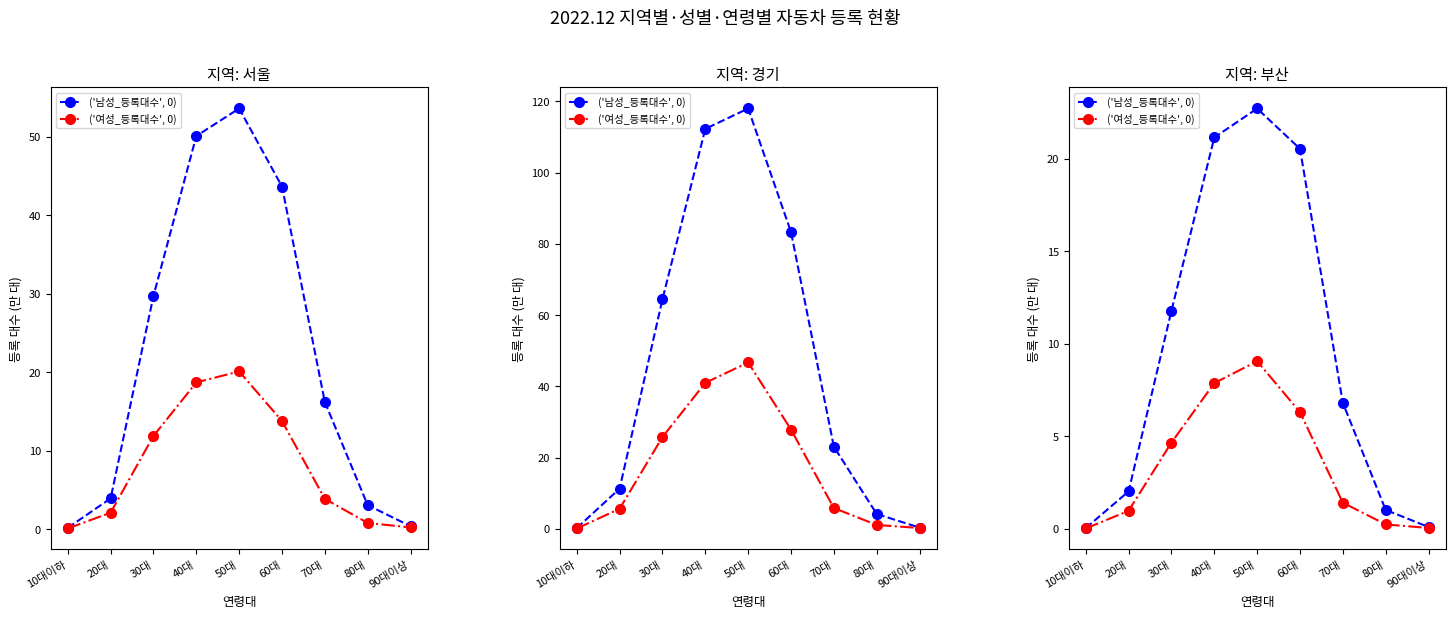

True or false: ('여성_등록대수', 0) and ('남성_등록대수', 0) cross at least once.

False